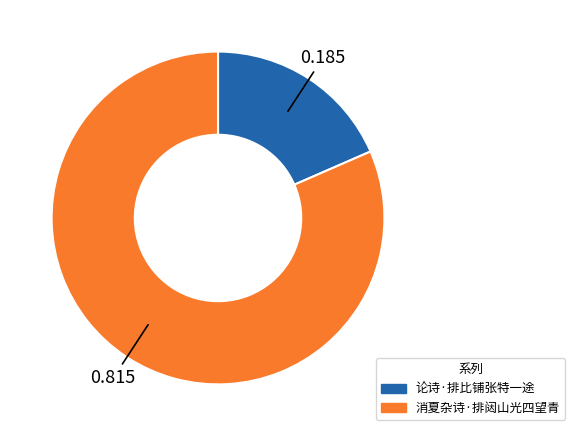

The 论诗·排比铺张特一途 slice represents 9% of the pie. True or false?

False